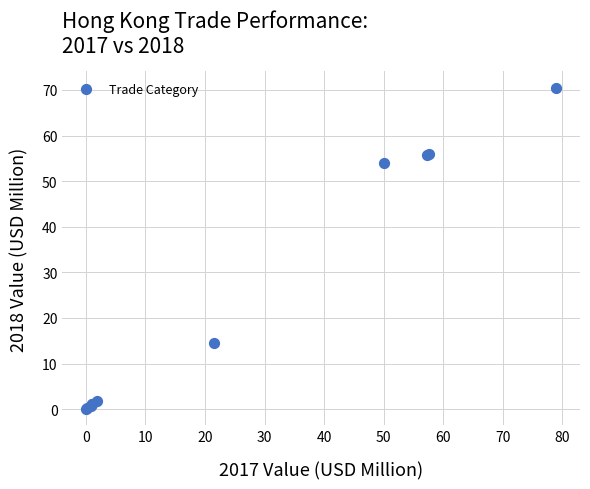

What Y value in the scatter plot is closest to 35?

54.1